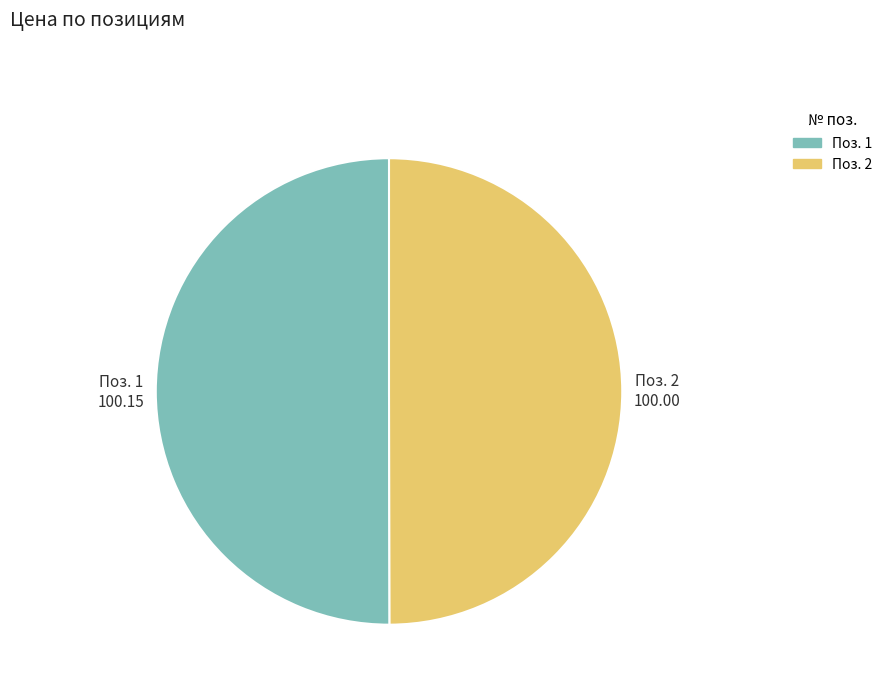

How many slices are in this pie chart?

2